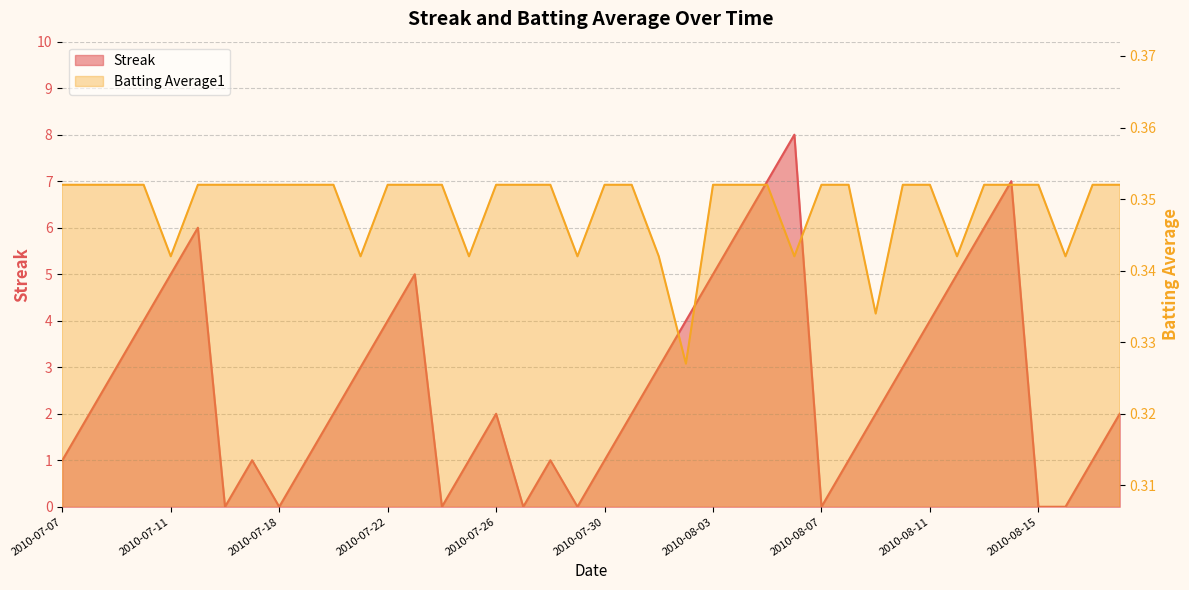

What position from the right is 2010-07-10?

37